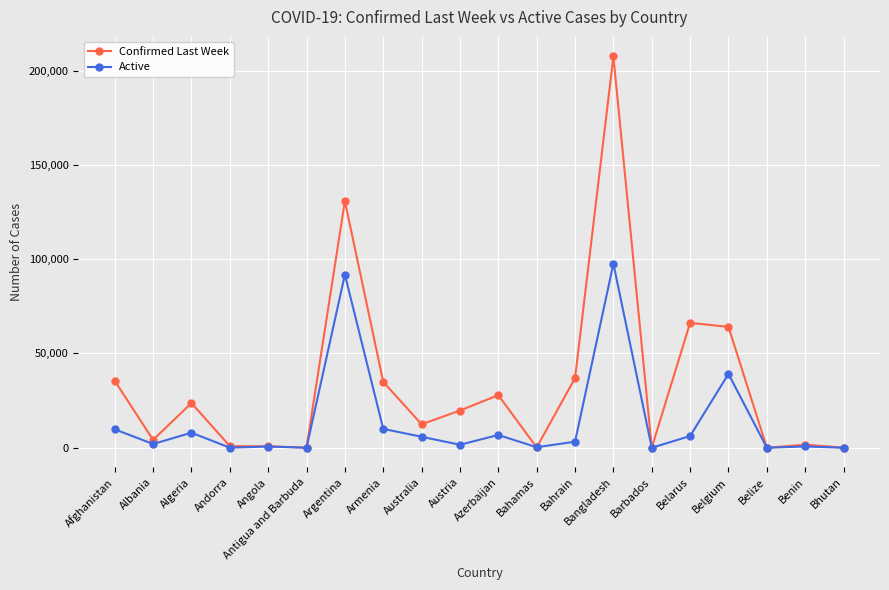

Is it true that Confirmed Last Week equals 207453 at Bangladesh?

True